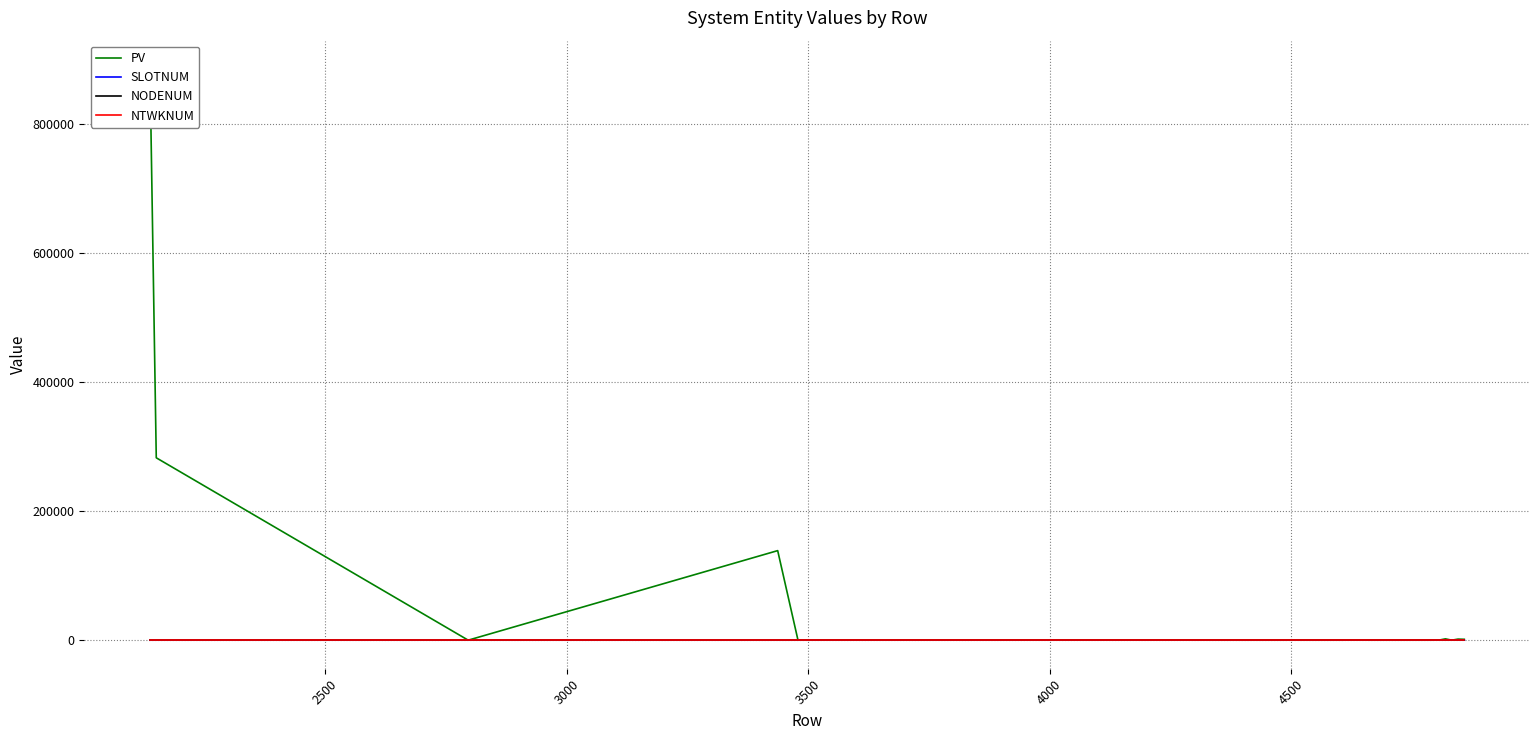

Does the chart have visible grid lines?

Yes